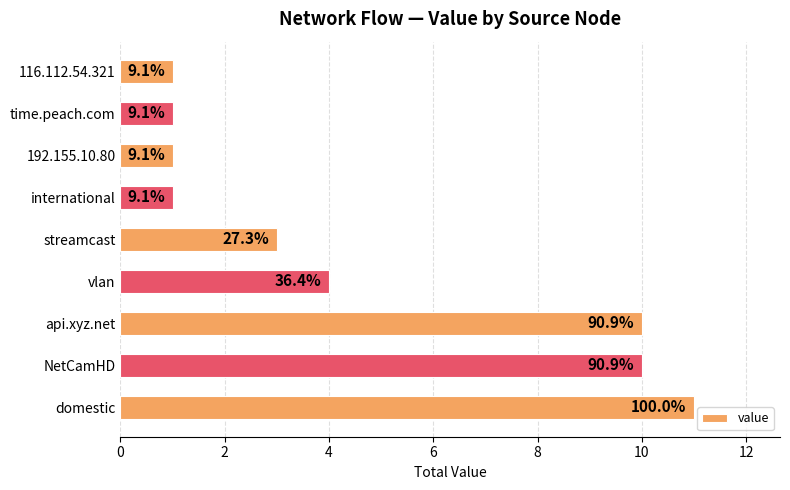

Are the bars horizontal?

Yes